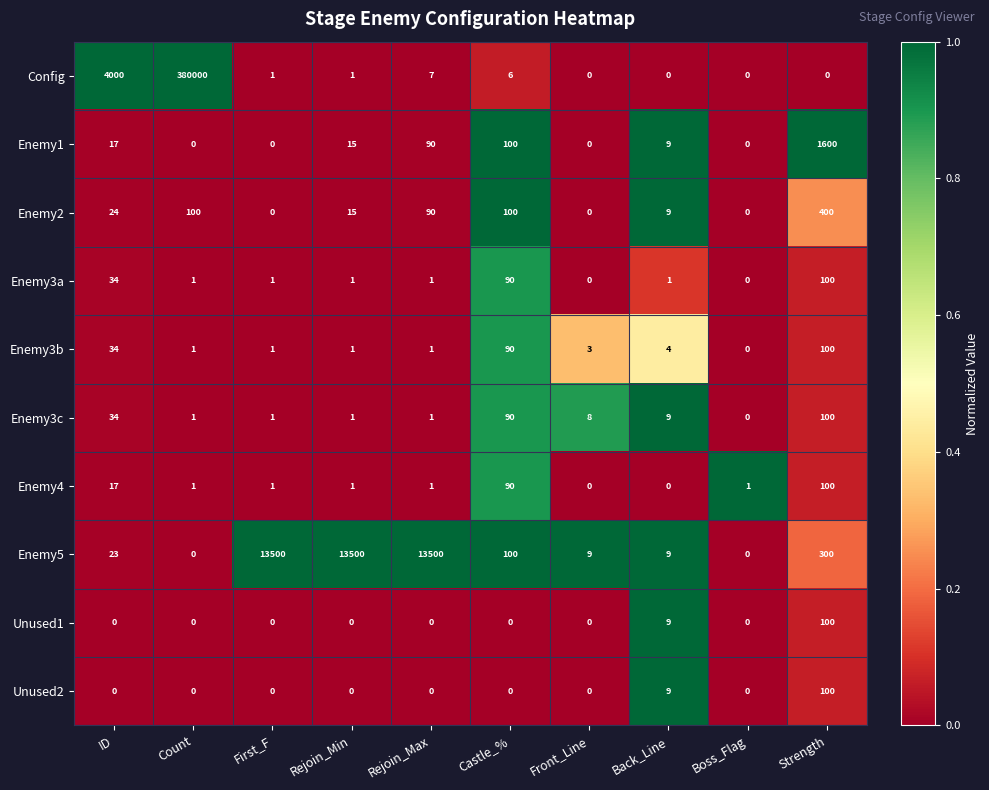

Is the value of Enemy3b at Front_Line greater than the value of Enemy5 at First_F?

No